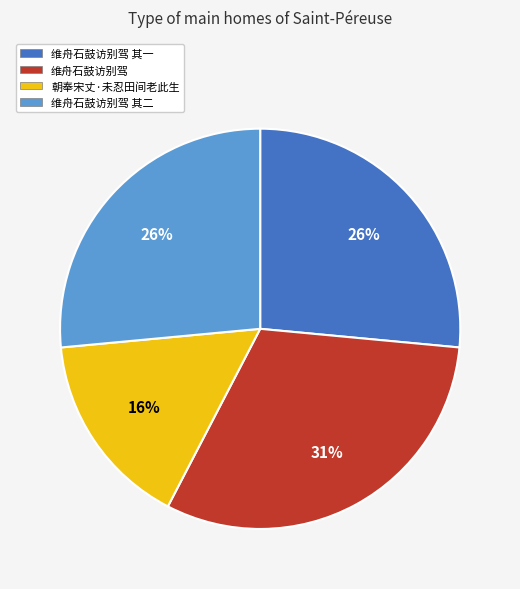

Is there any slice that represents more than half of the pie?

No